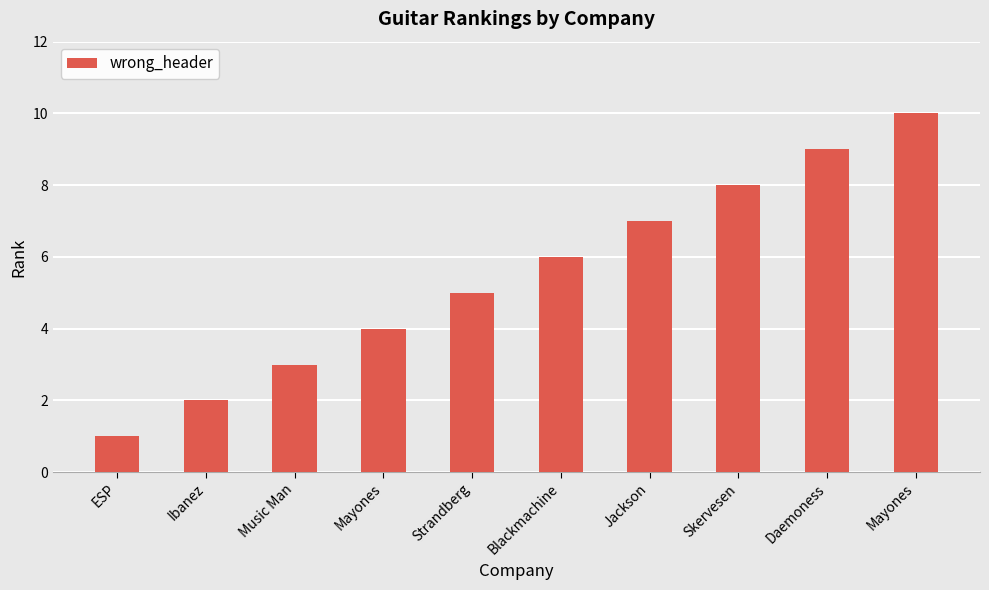

Does the chart contain any negative values?

No